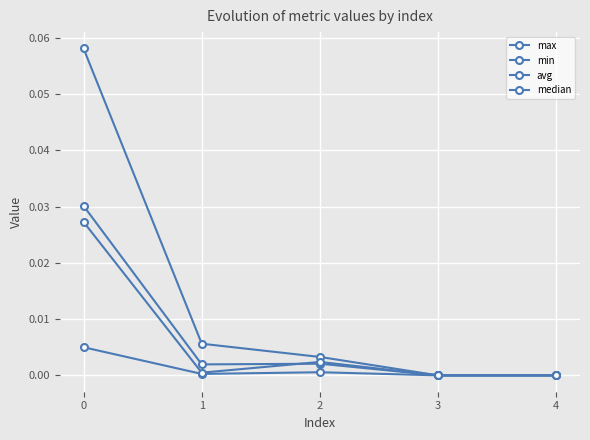

Is the value of max at 1 greater than the value of min at 3?

Yes